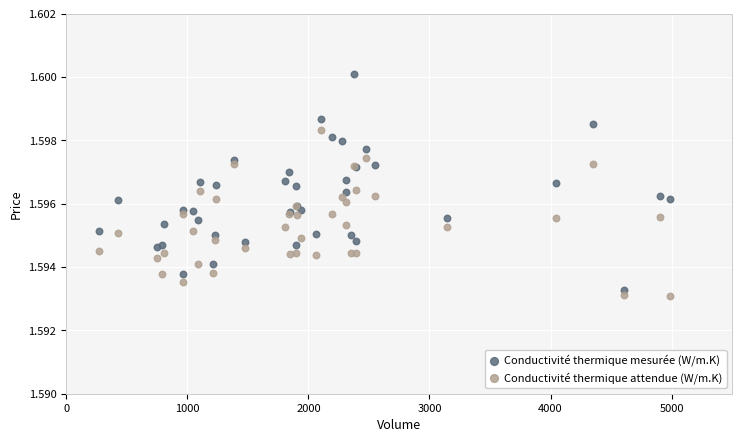

What is the X range (max minus min) for the scatter plot?

4711.0